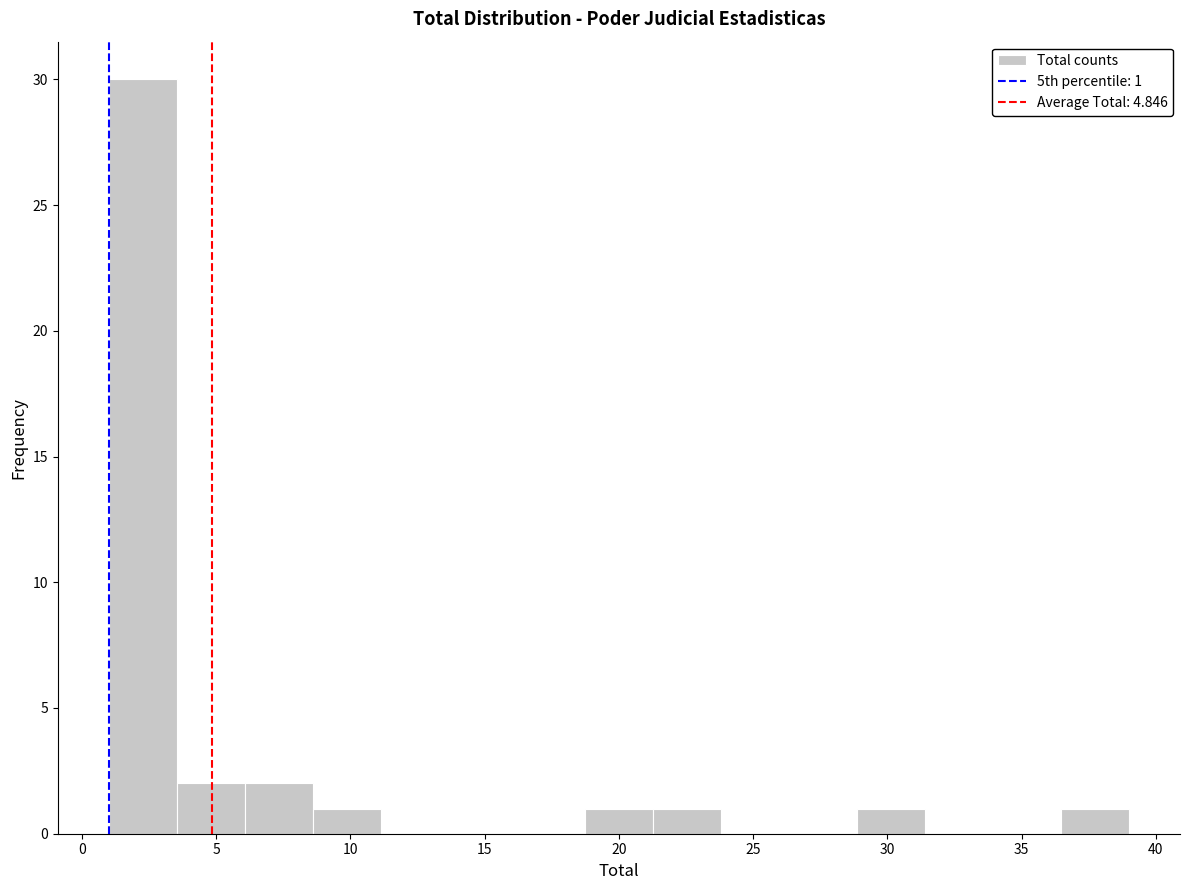

Over which range of the x-axis is the bar tallest?

1.0 to 3.5